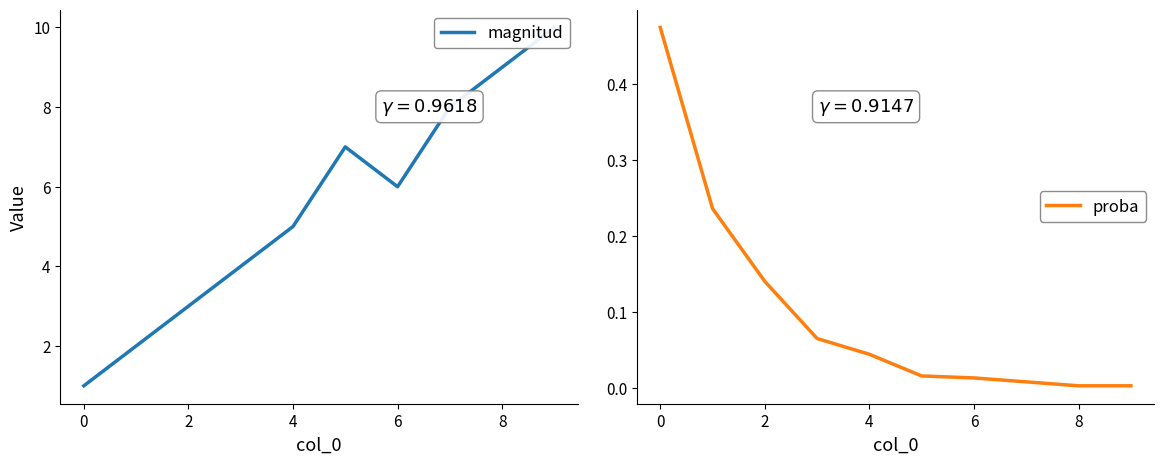

What is the average value of the magnitud series?

5.5